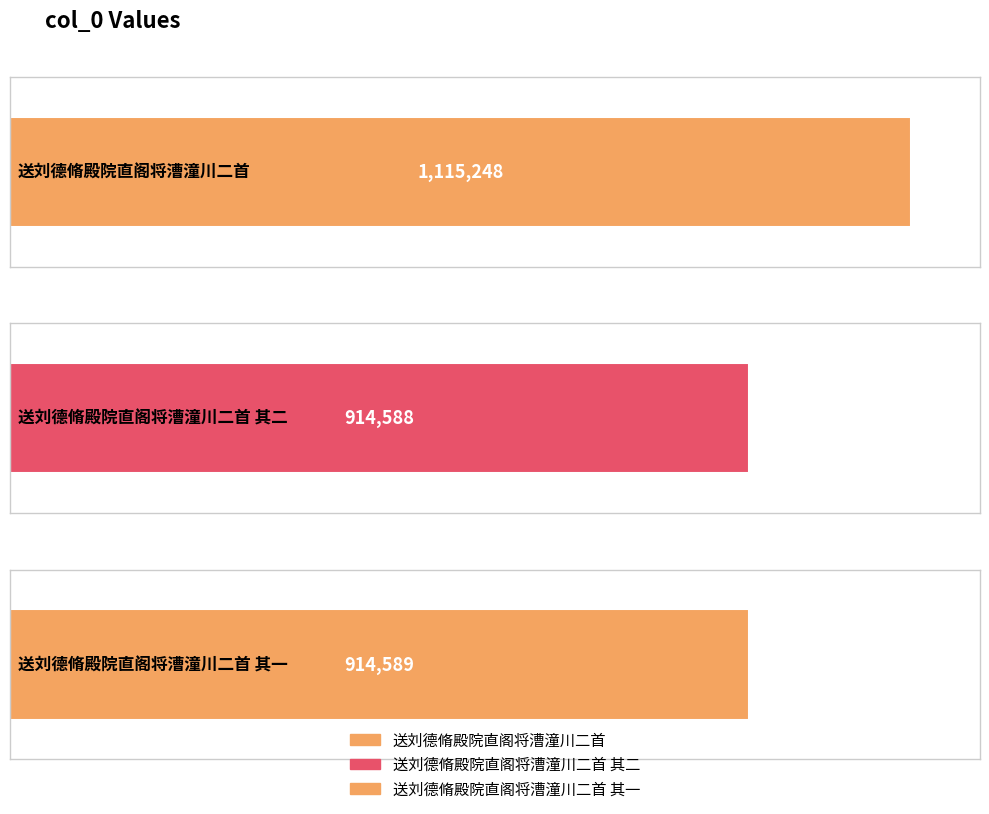

Reading left to right, what are all the values shown in this chart?

1115248	914588	914589